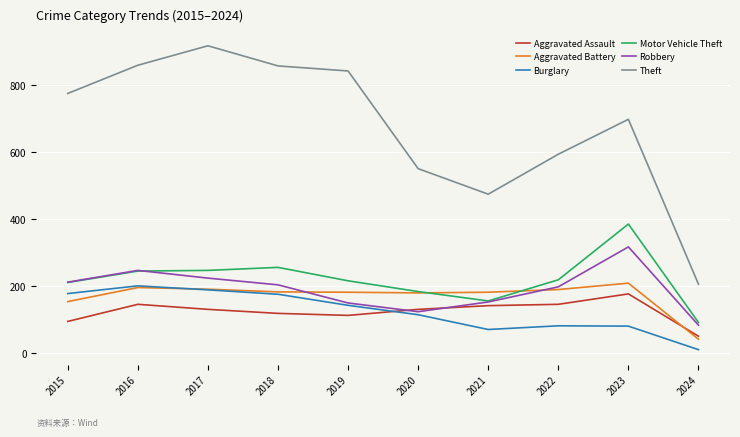

Which series has the largest range (max minus min)?

Theft